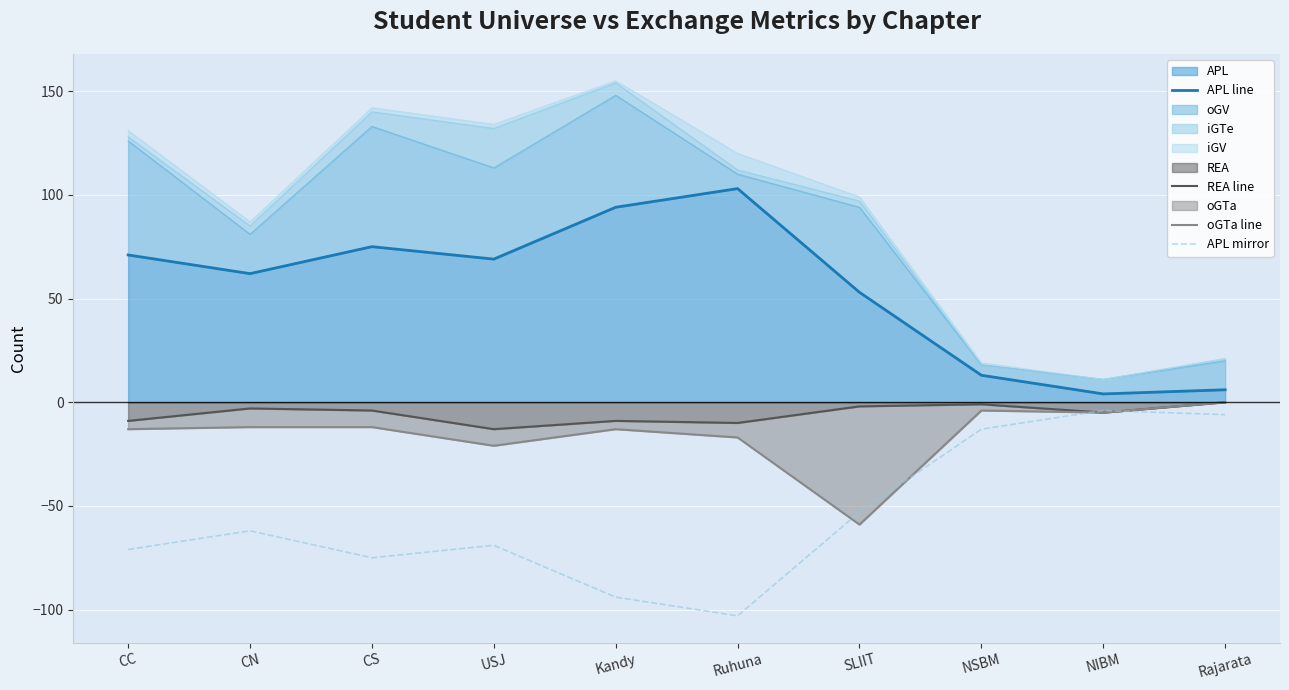

Which series has the largest total across all categories?

APL line